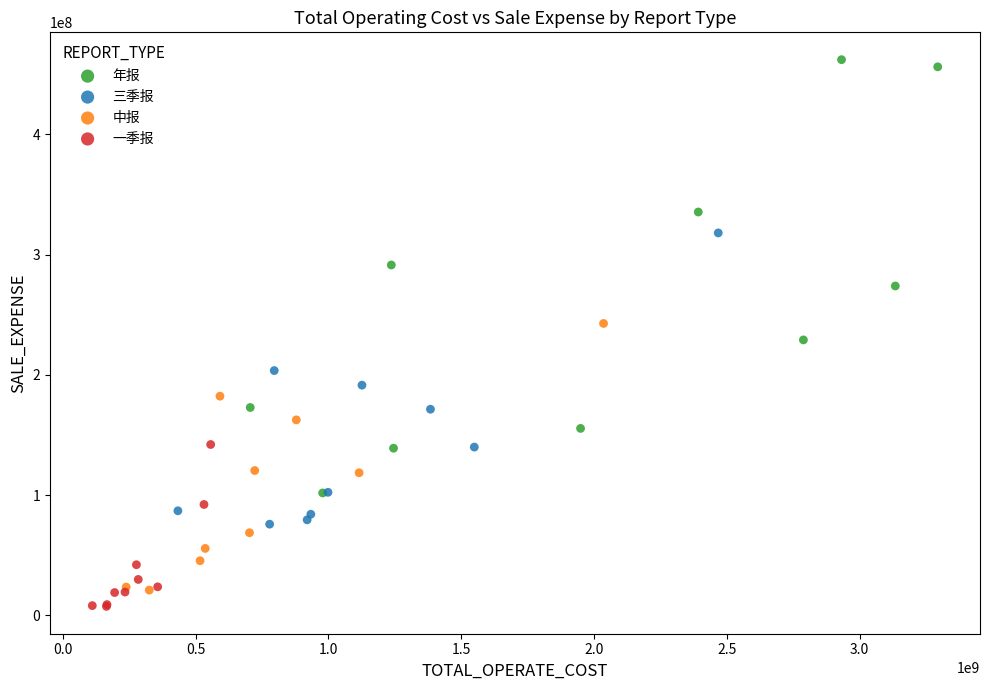

Which series has the largest Y range (max minus min)?

年报